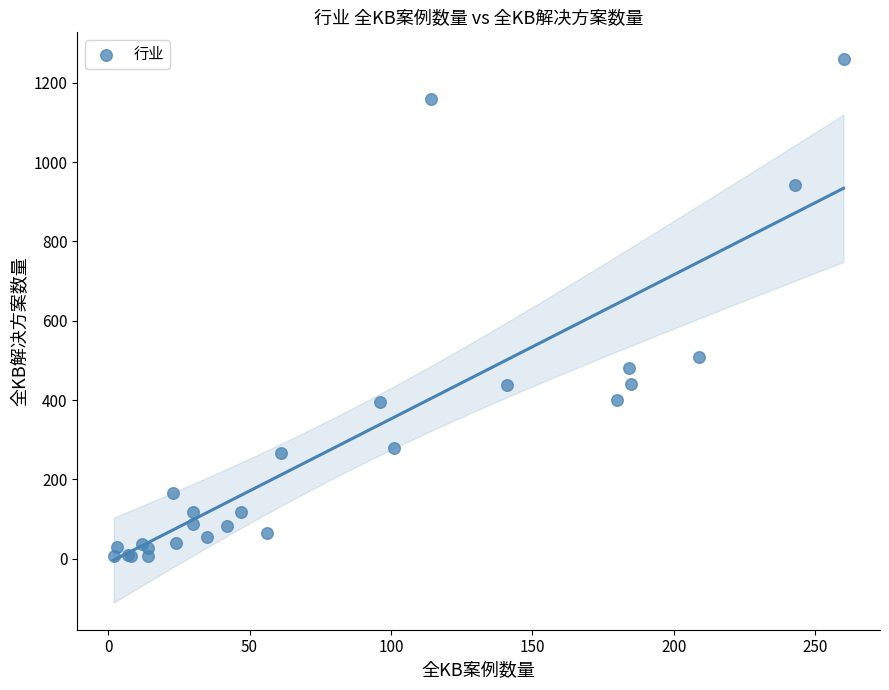

What Y value in the scatter plot is closest to 633?

508